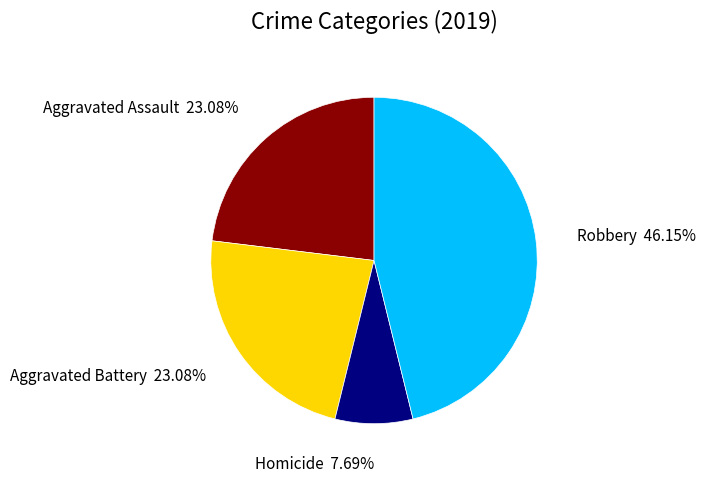

To the nearest percent, what is the average slice percentage?

25%